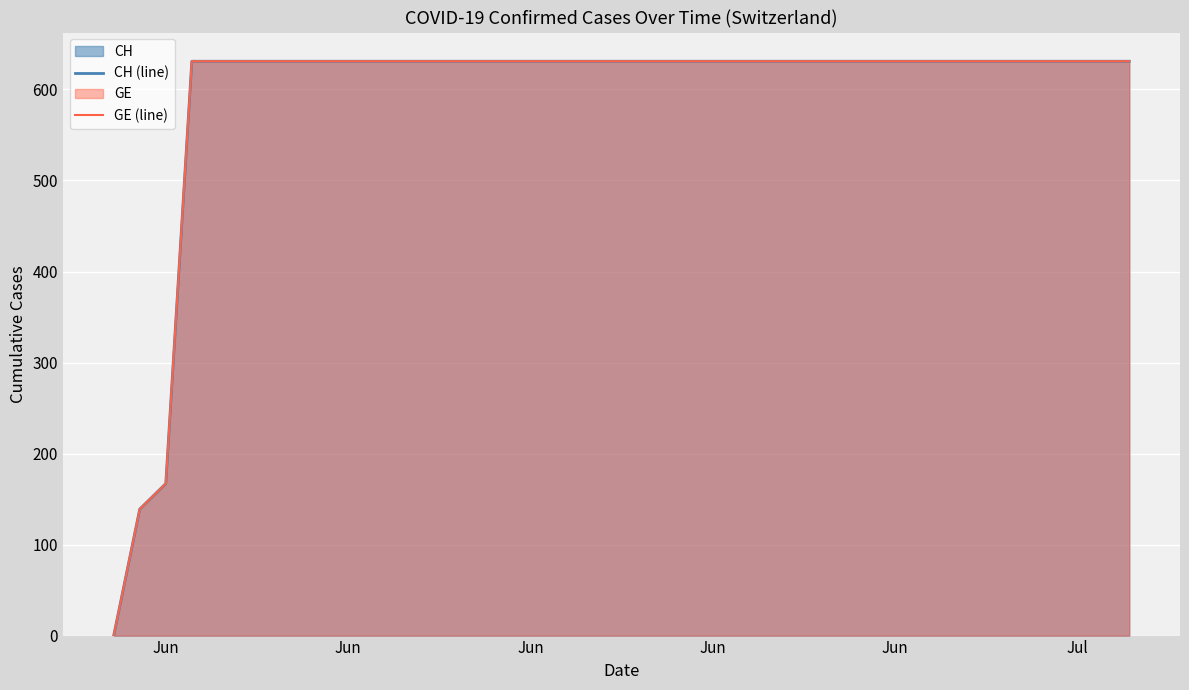

True or false: CH (line) and GE (line) cross at least once.

False